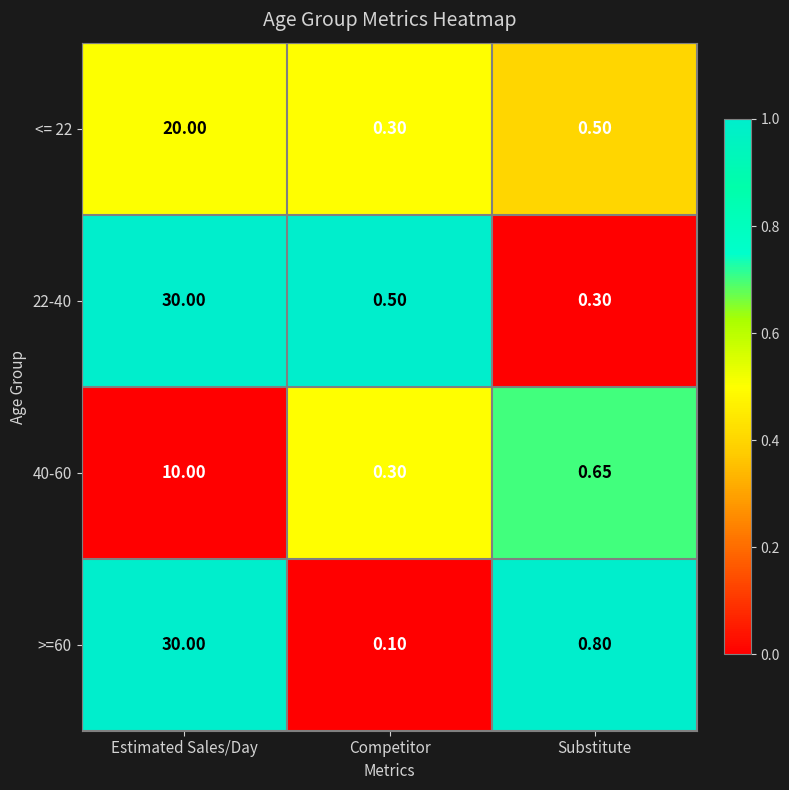

At which category does the chart reach its peak across all series?

Estimated Sales/Day